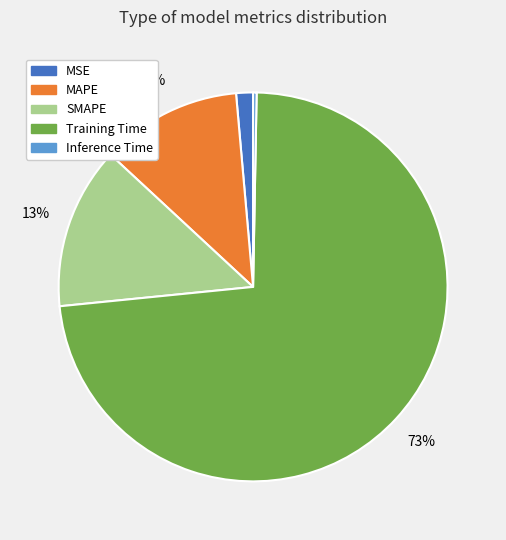

Is it true that MAPE is 12% of the pie?

True